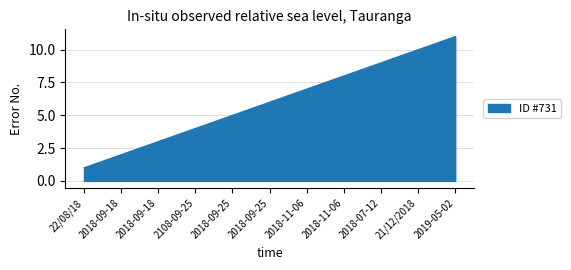

Does the chart have visible grid lines?

Yes